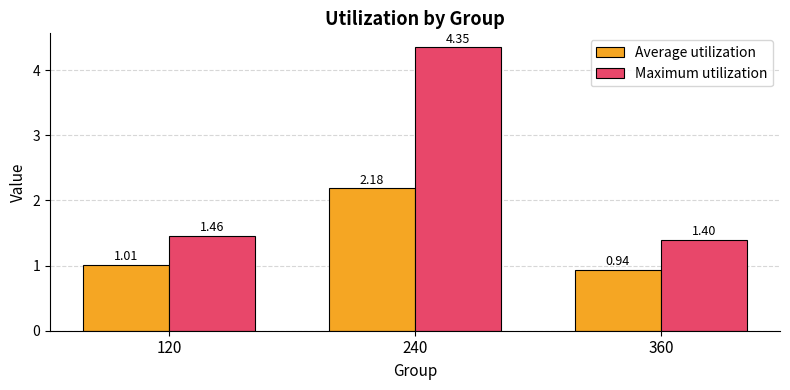

At which category is the sum across all series the highest?

240